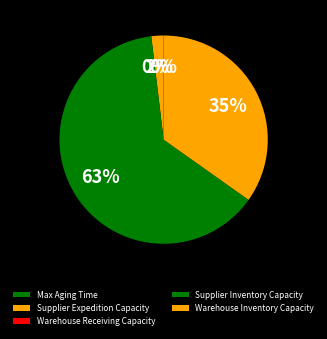

Which category accounts for the majority?

Supplier Inventory Capacity